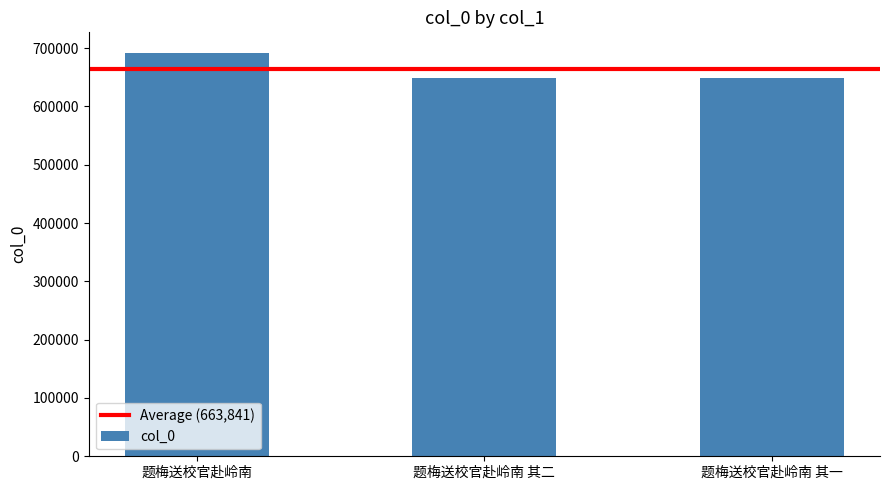

What is the greatest value displayed?

692406